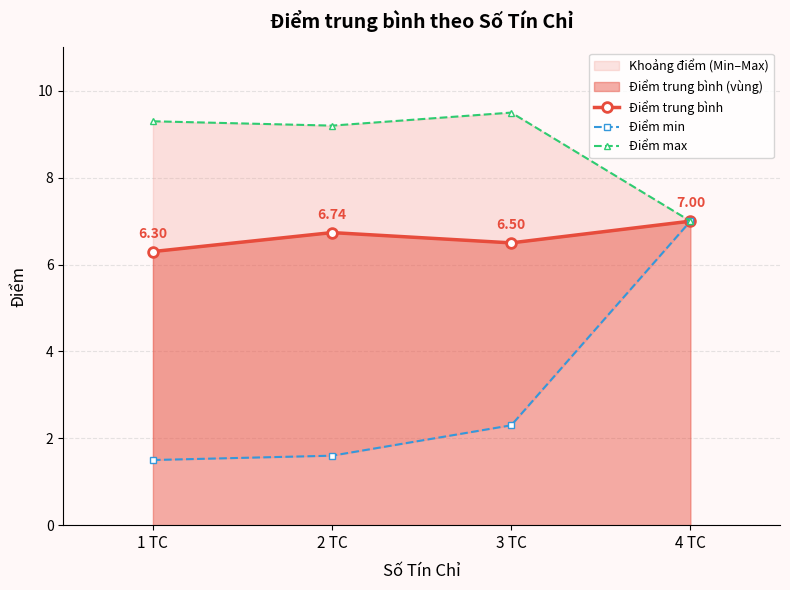

Reading left to right, extract all data points from this chart.

Điểm trung bình: 6.3	6.7	6.5	7.0
Điểm min: 1.5	1.6	2.3	7.0
Điểm max: 9.3	9.2	9.5	7.0